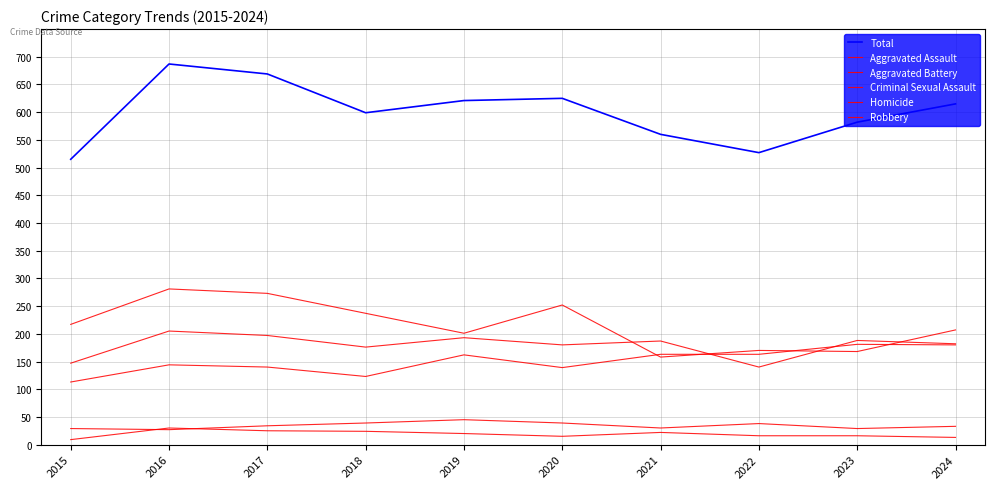

Is this an area chart (filled region under the line)?

No